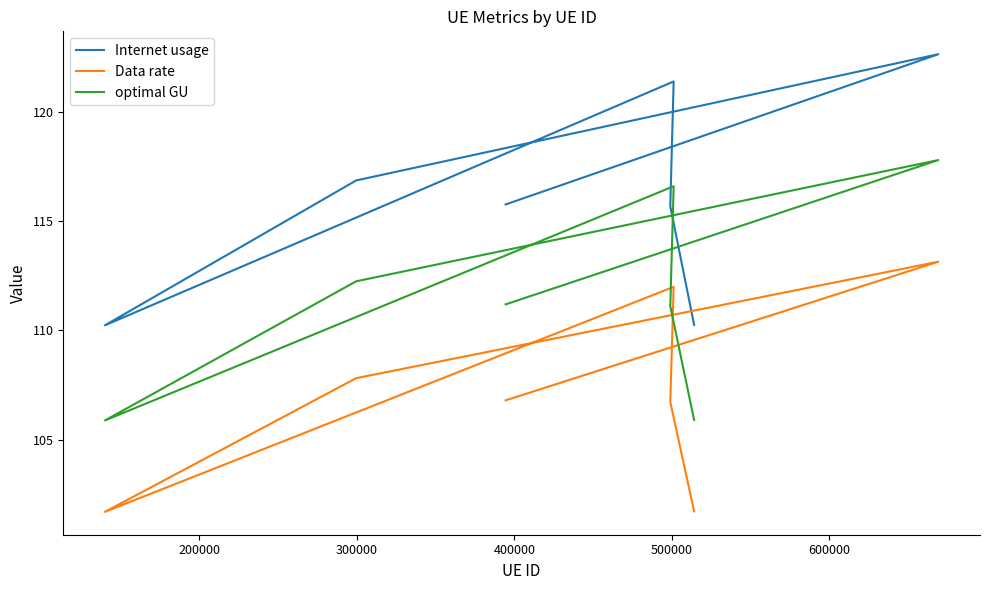

What is the average value of the Internet usage series?

116.1